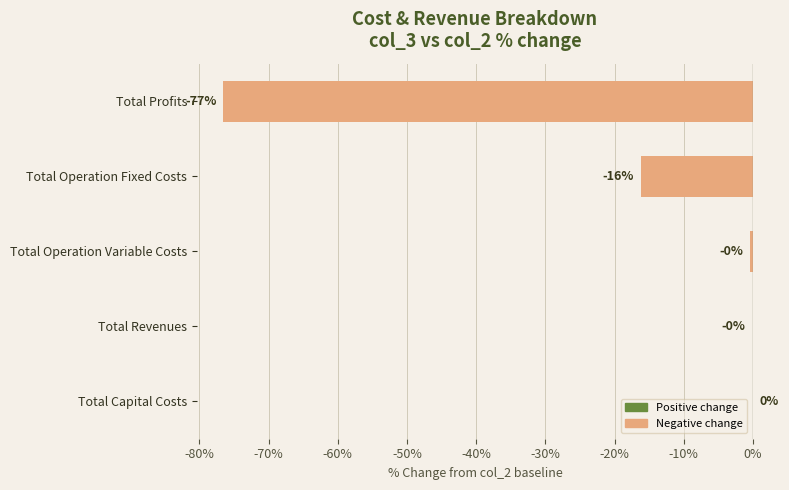

The chart shows a value of -51.9 at Total Capital Costs. True or false?

False